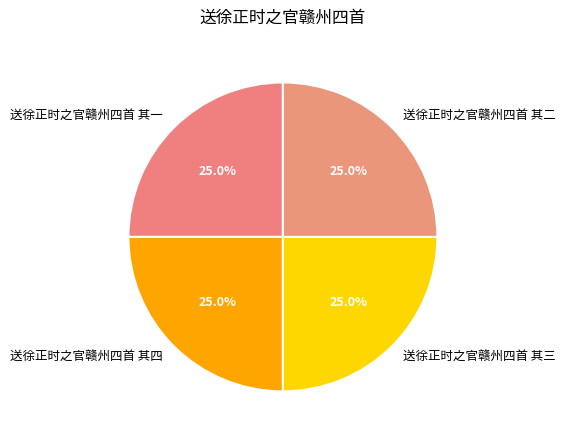

What percentage is the 送徐正时之官赣州四首 其二 slice, to the nearest percent?

25%